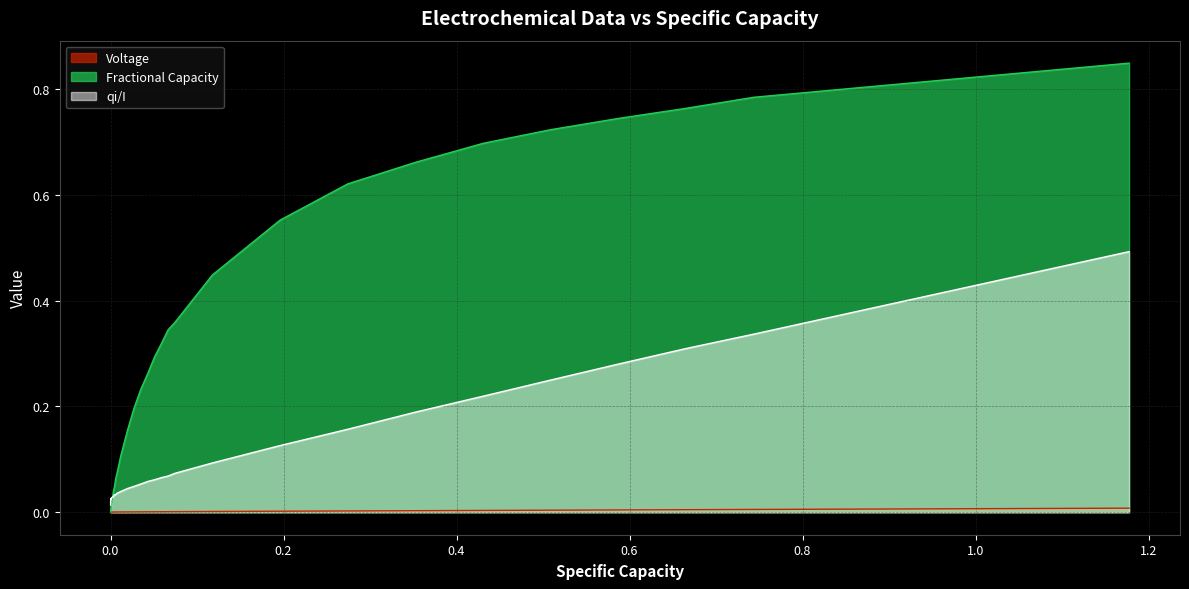

At how many categories does at least one series exceed 0?

38